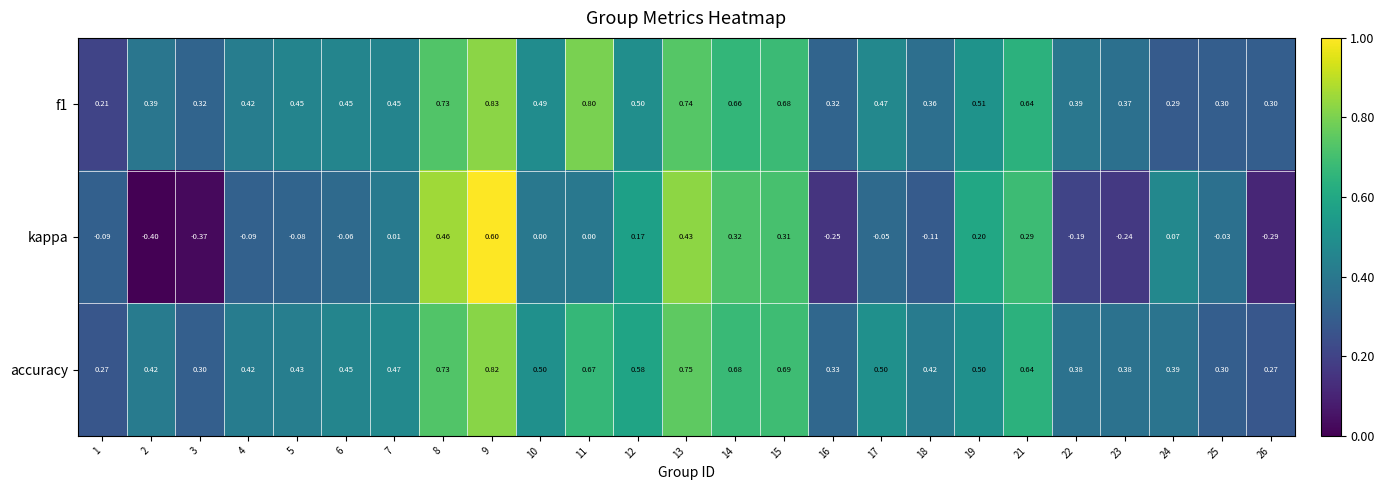

Which series has the widest spread of values?

kappa